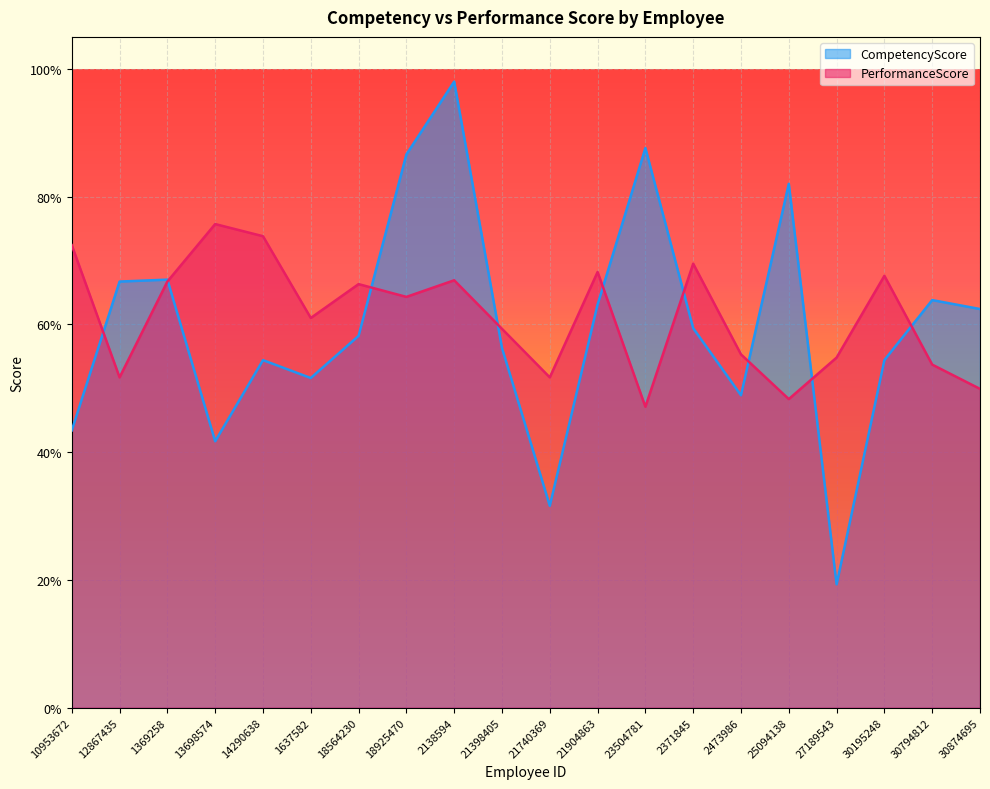

Which series has the largest range (max minus min)?

CompetencyScore